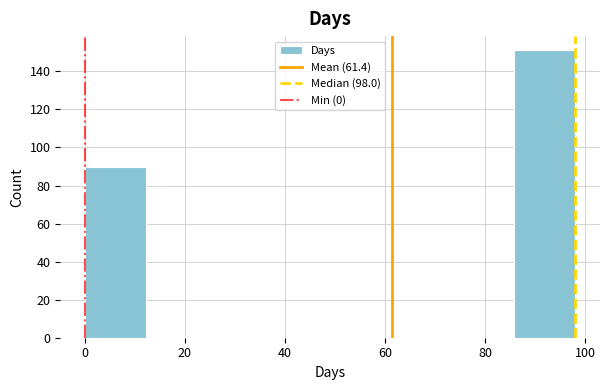

Reading left to right, transcribe this chart: for each bar, give the range it covers on the x-axis and its height. Neither the bar edges nor the heights are printed on the chart, so give them approximately, as read against the axes.

0 to 12: 90
12 to 24: 0
24 to 36: 0
36 to 50: 0
50 to 62: 0
62 to 74: 0
74 to 86: 0
86 to 98: 152